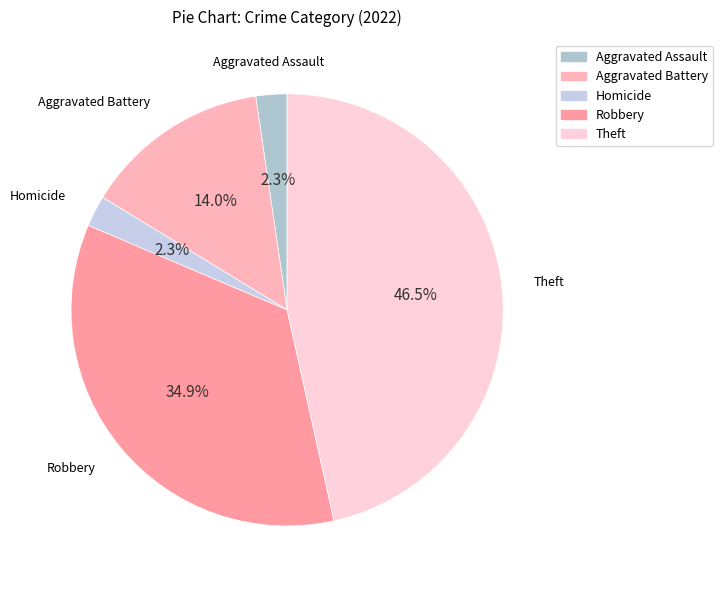

Is there a majority slice in this chart?

No